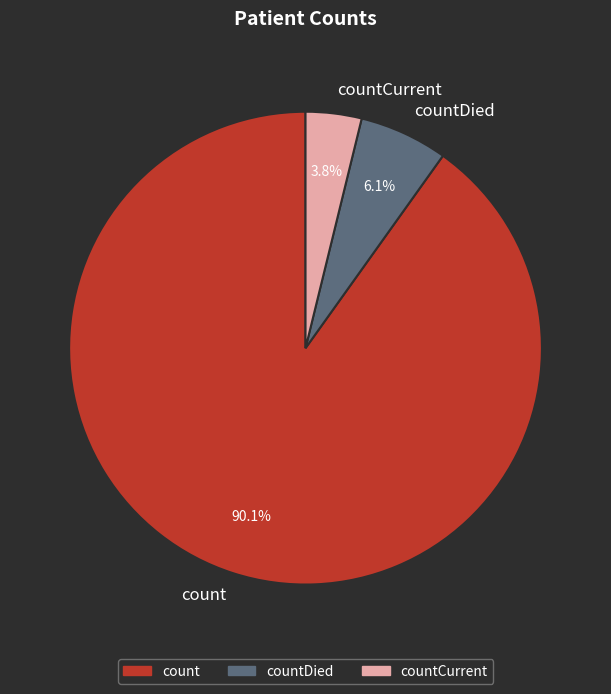

What percentage do countCurrent and count together represent?

93.9%